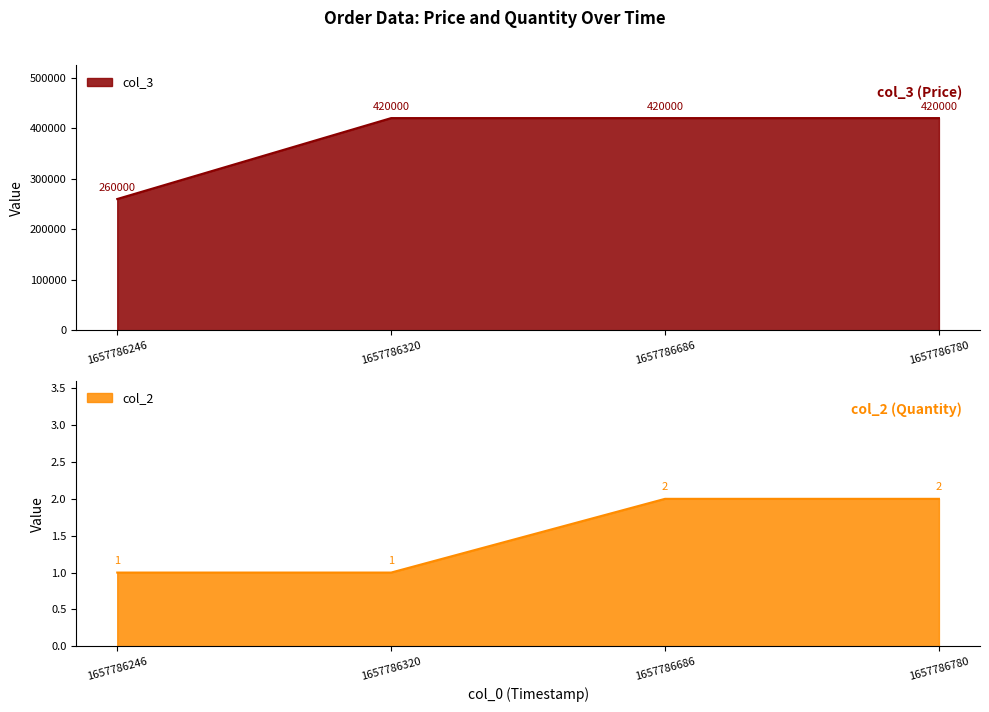

Between 1657786780 and 1657786320, which is larger?

1657786780